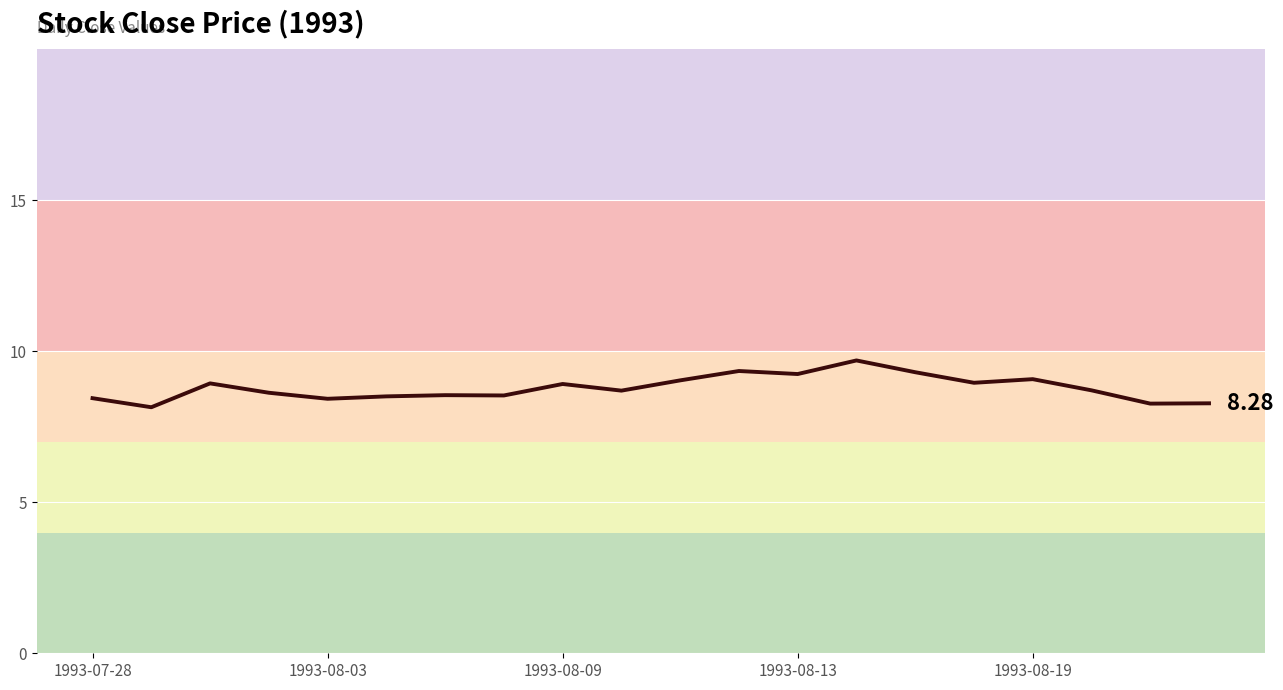

How many lines are shown in the chart?

1